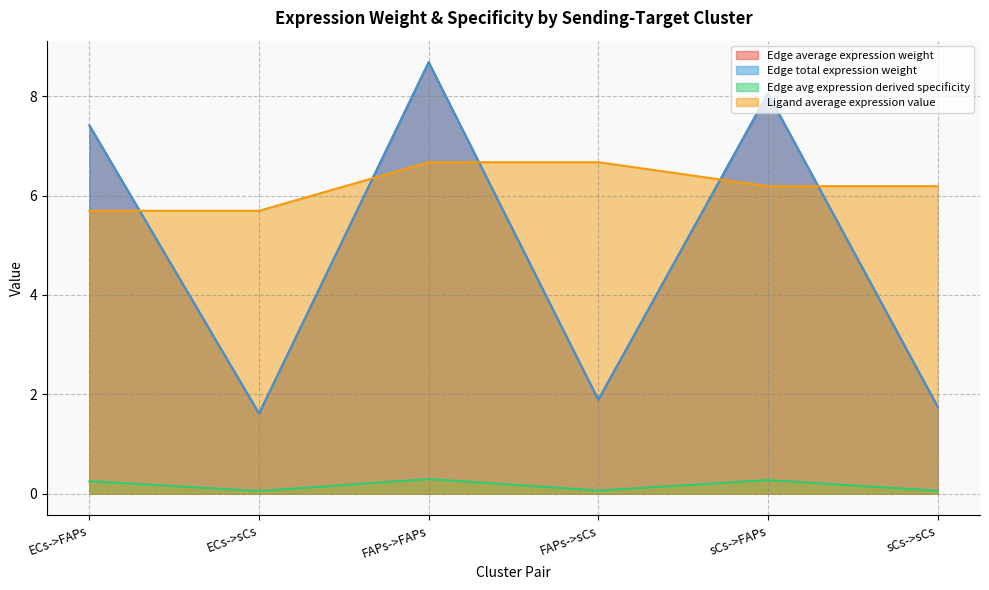

Is it true that Edge average expression weight equals 0.3 at sCs->FAPs?

True